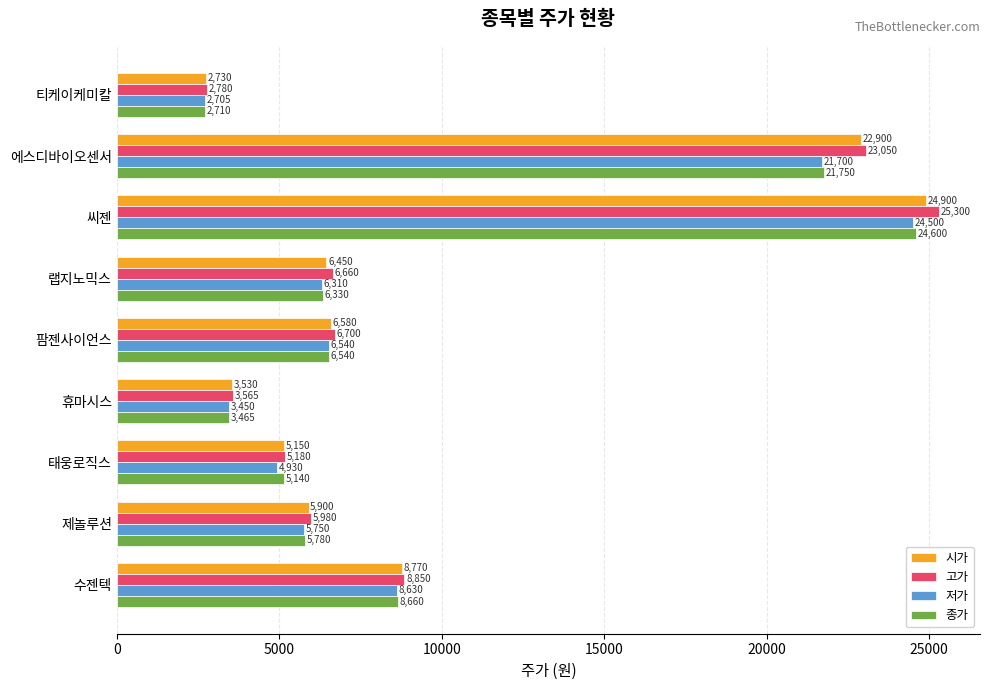

The value of 저가 at 수젠텍 is 5801. True or false?

False